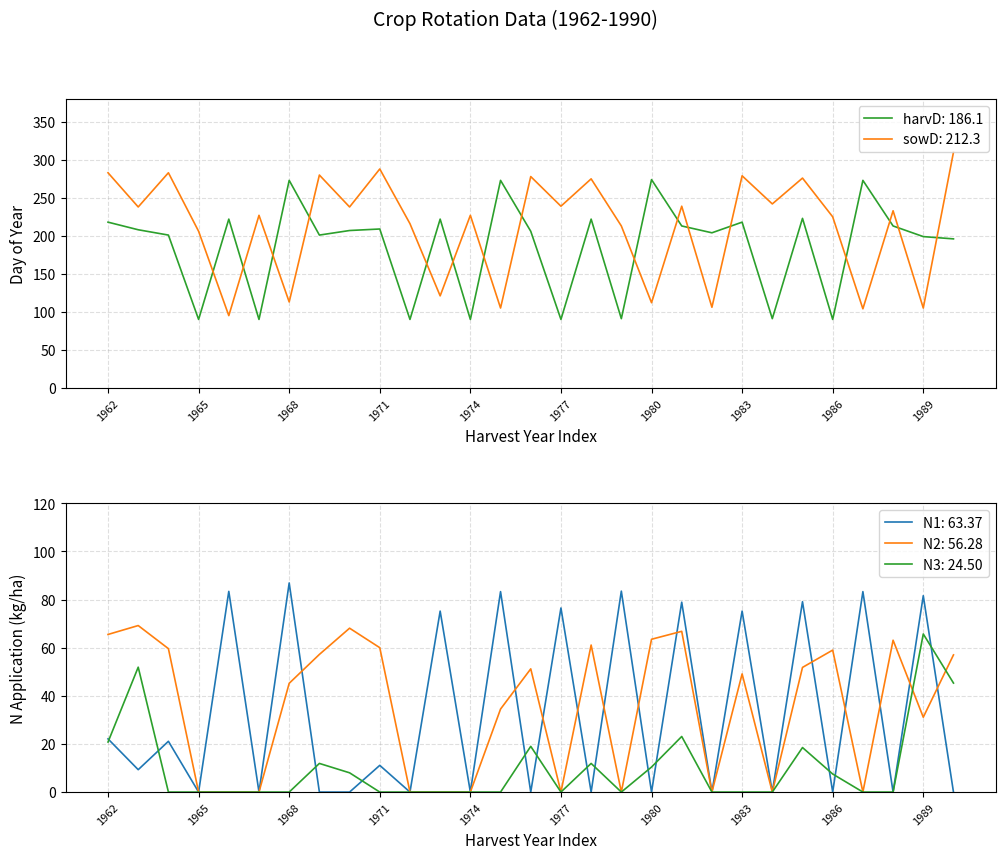

What is the difference between the maximum and minimum values in the sowD series?

215.0